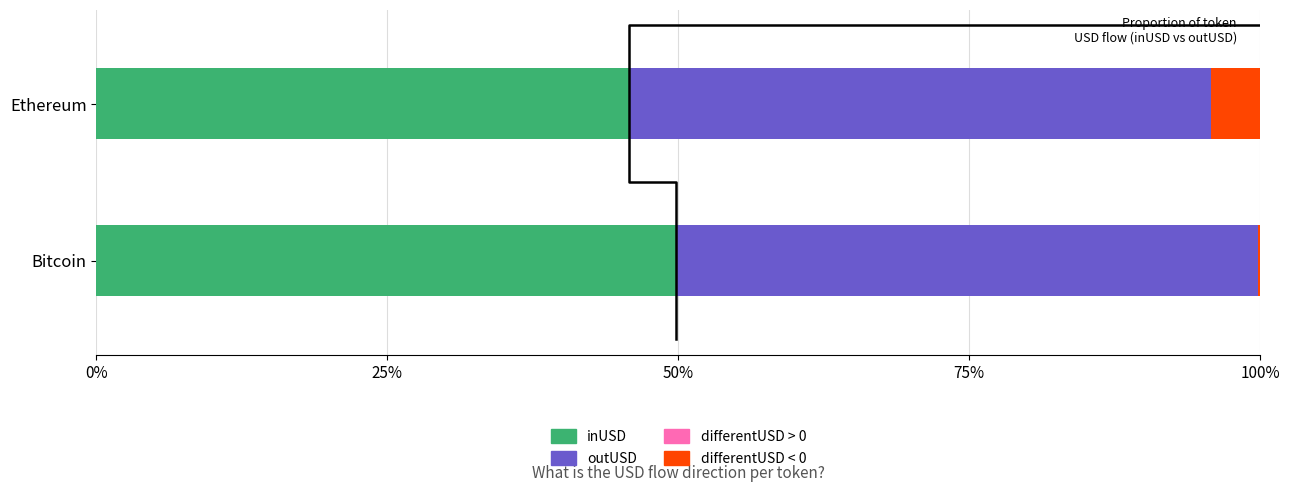

What is the value of the inUSD (Billion USD) bar at the 2nd from the left?

45.8